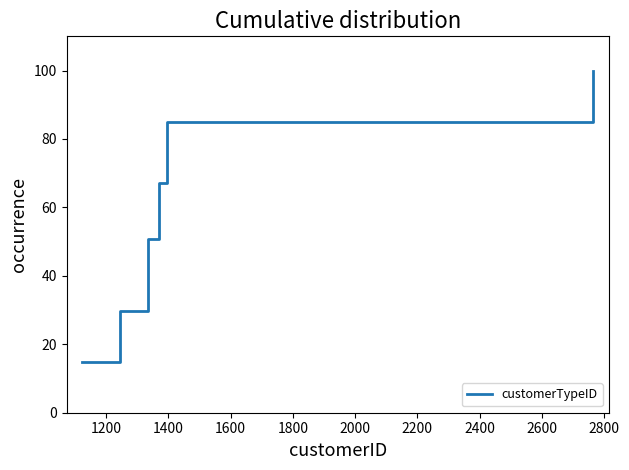

What is the difference between the maximum and second lowest values?

70.1